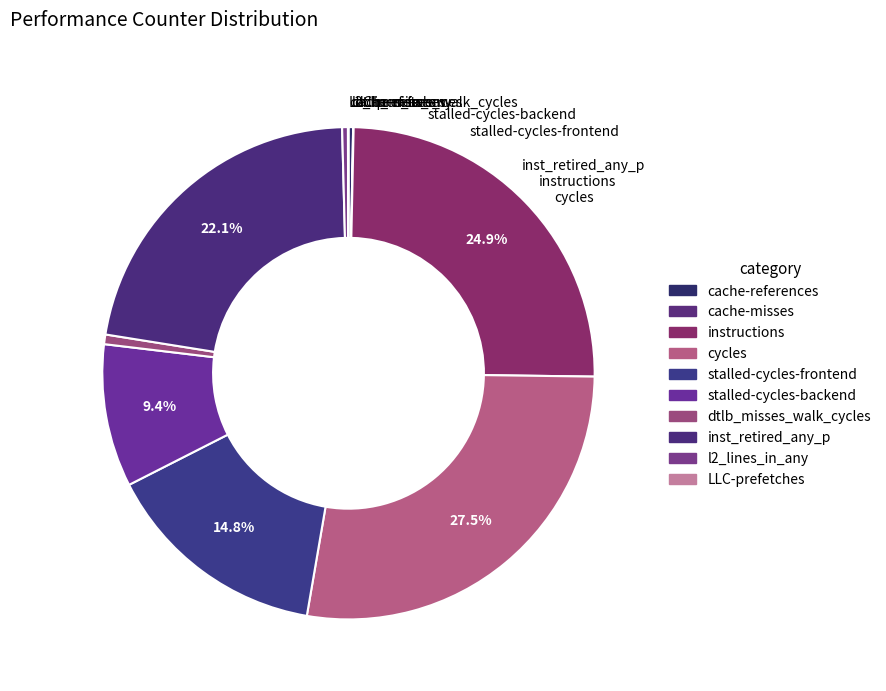

How many segments does this pie chart have?

10